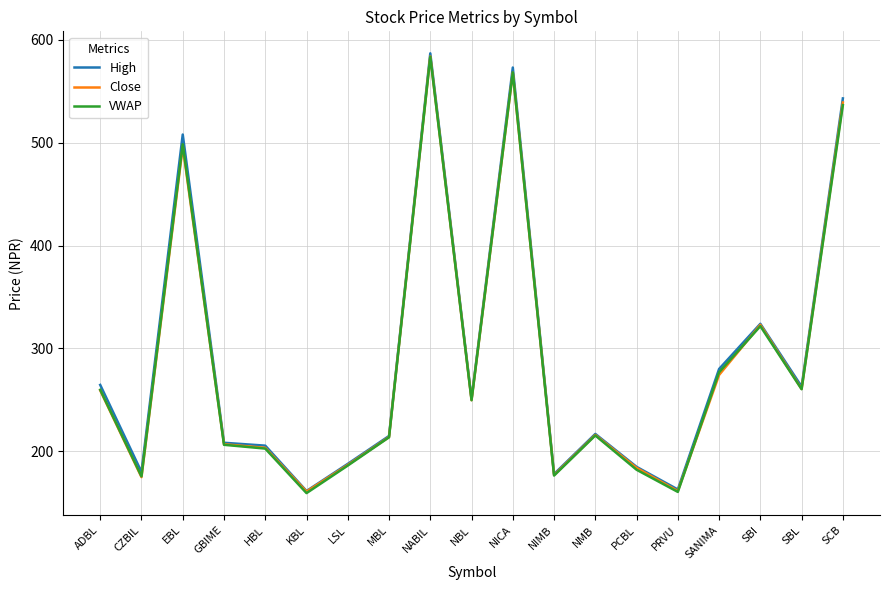

Between NBL and NMB, which series saw the biggest shift?

VWAP